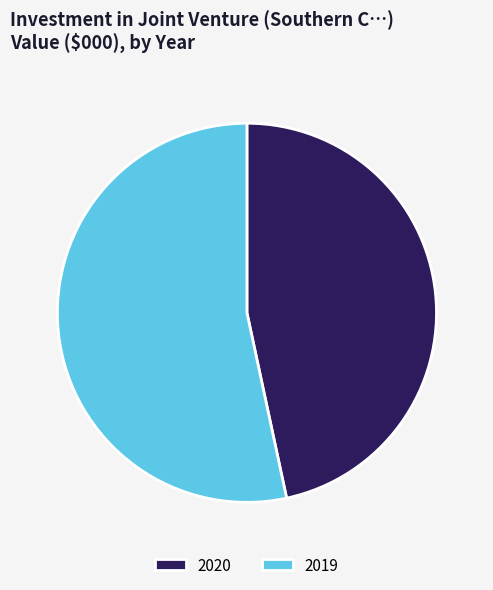

Does any single category account for the majority?

Yes